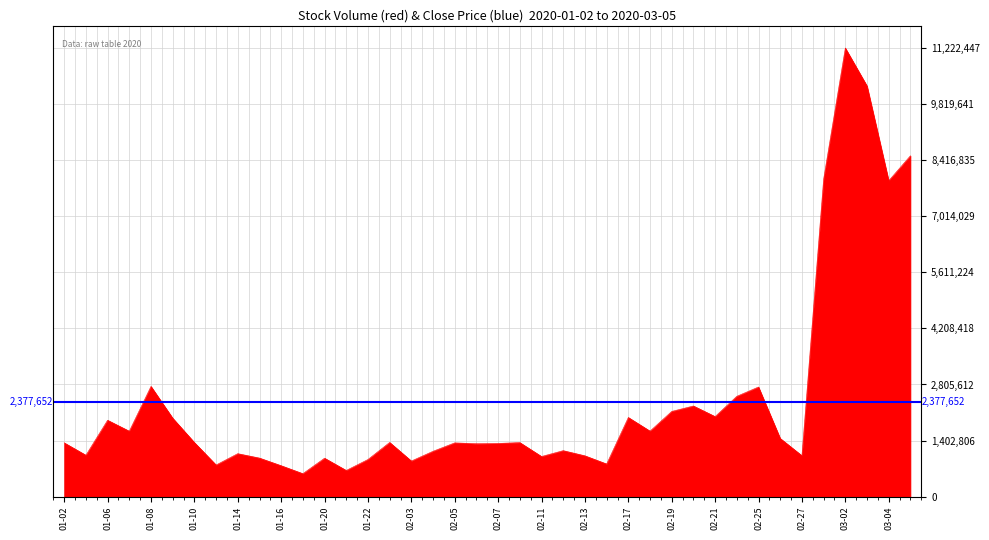

Count the number of values greater than 1353289.

19